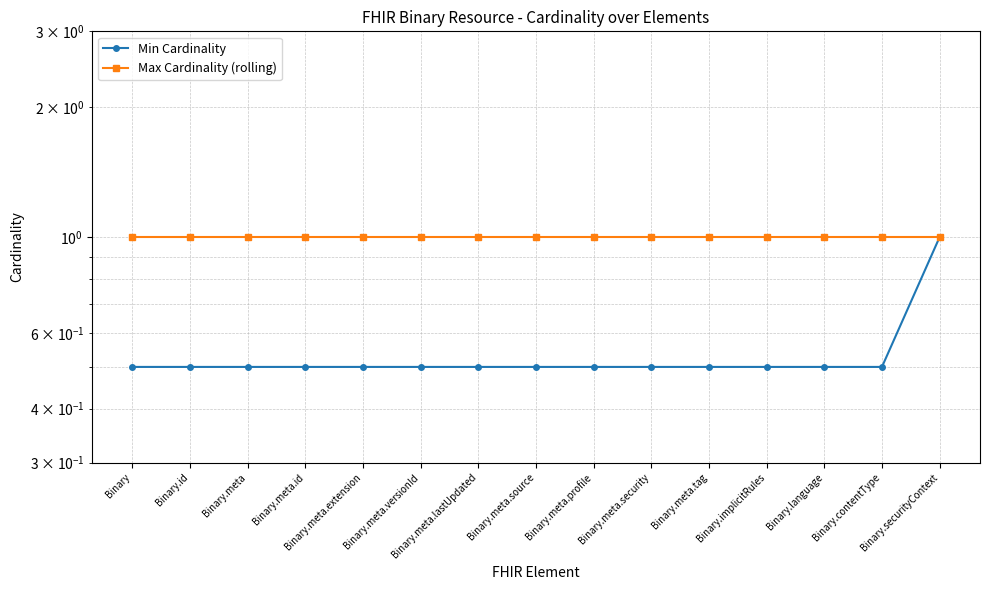

How many lines are shown in the chart?

2